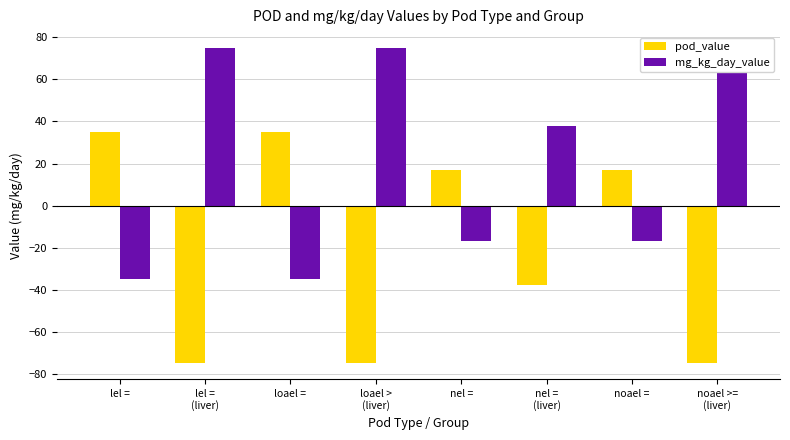

What are all the series names shown in the legend?

pod_value, mg_kg_day_value